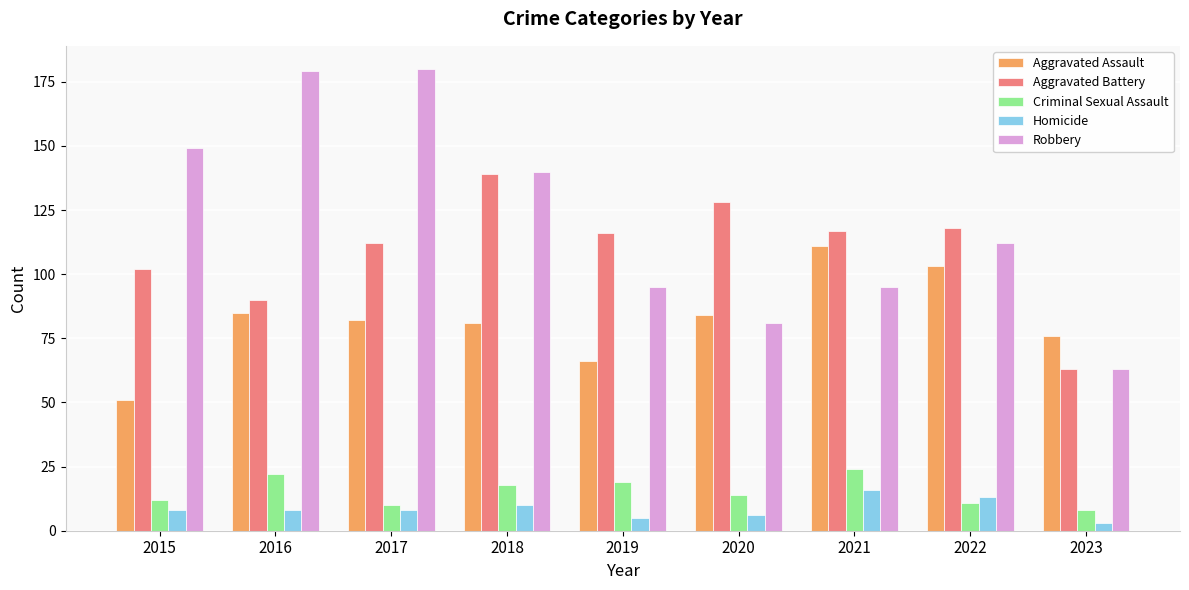

What is the spread (max minus min) of values at 2016?

171